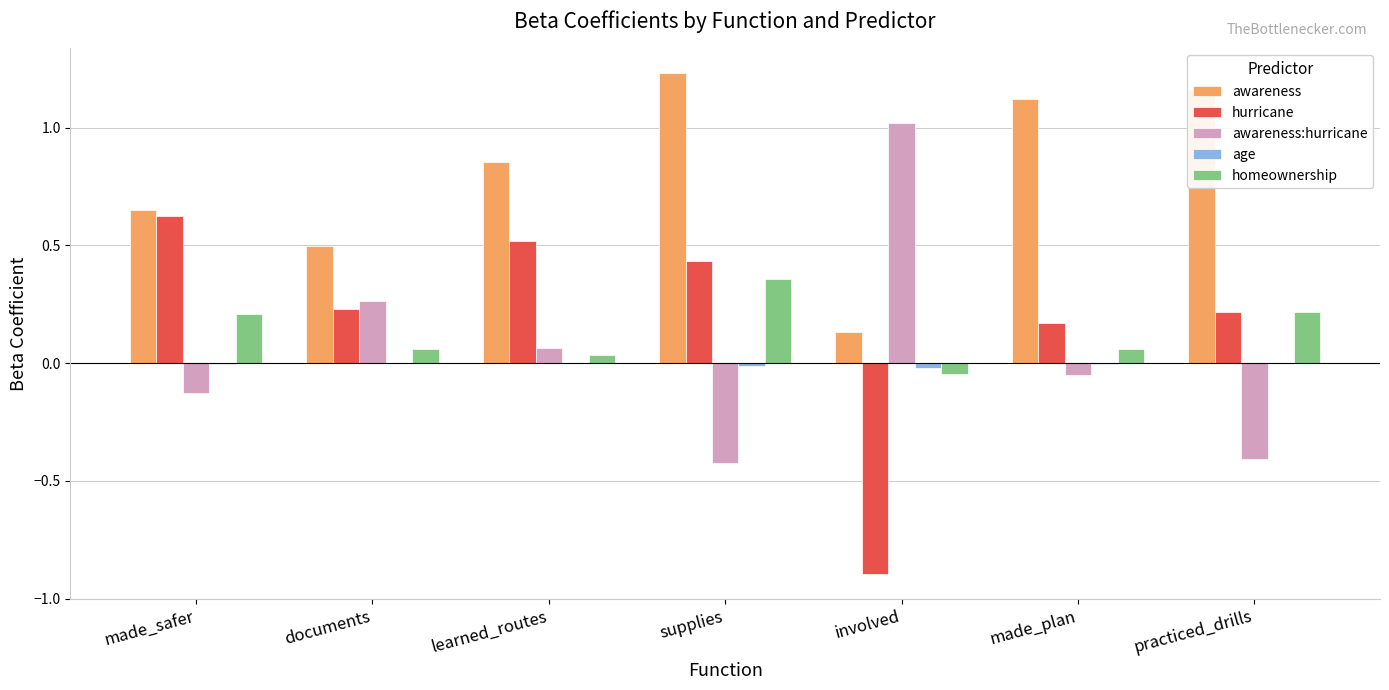

Which series has the largest total across all categories?

awareness